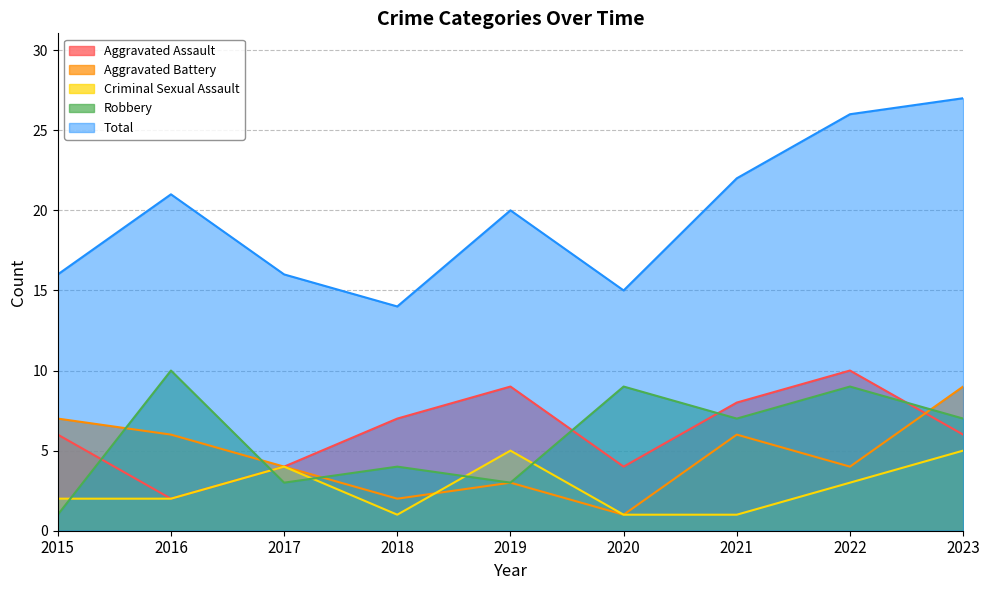

At which category is the sum across all series the highest?

2023